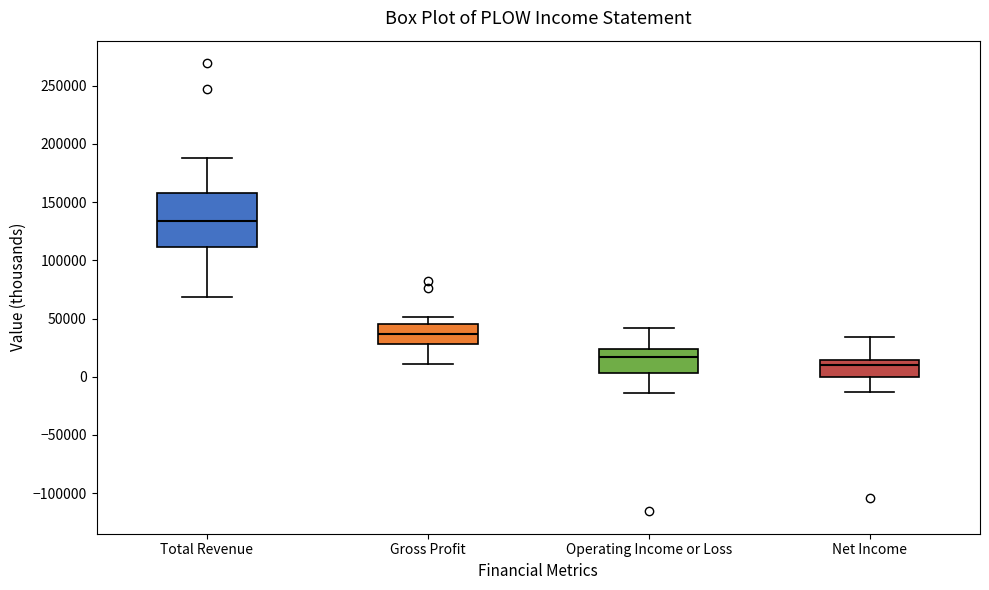

Reading left to right, read every box against the y-axis: the position of its median line, the range the box covers, and the ends of its whiskers. The values are not printed on the chart, so give them approximately, as read against the axis.

Total Revenue: median 135000, box 110000 to 160000, whiskers 70000 to 190000
Gross Profit: median 35000, box 30000 to 45000, whiskers 10000 to 50000
Operating Income or Loss: median 15000, box 5000 to 25000, whiskers -15000 to 40000
Net Income: median 10000, box 0 to 15000, whiskers -15000 to 35000